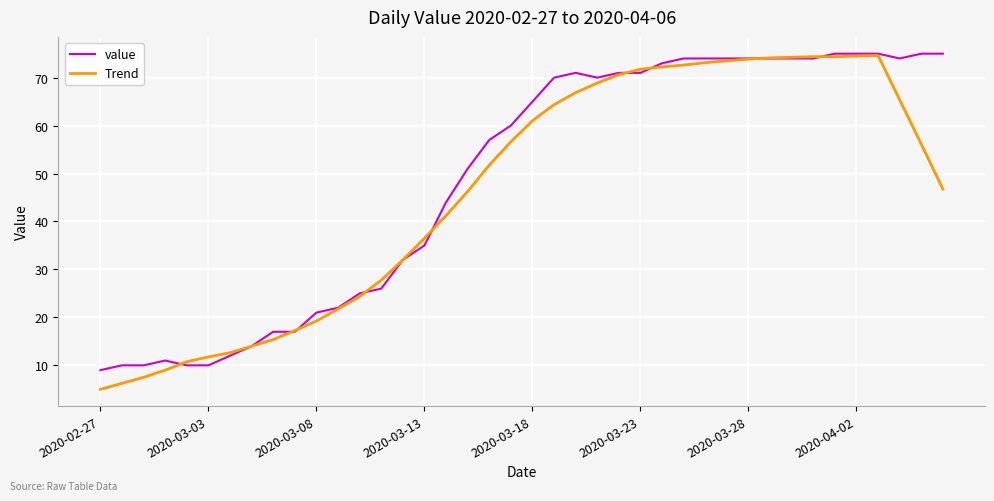

How many lines are shown in the chart?

2